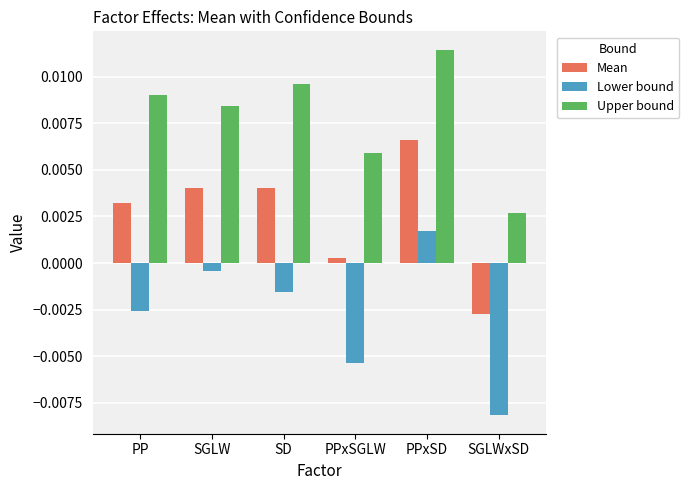

At which category does the chart reach its minimum across all series?

SGLWxSD